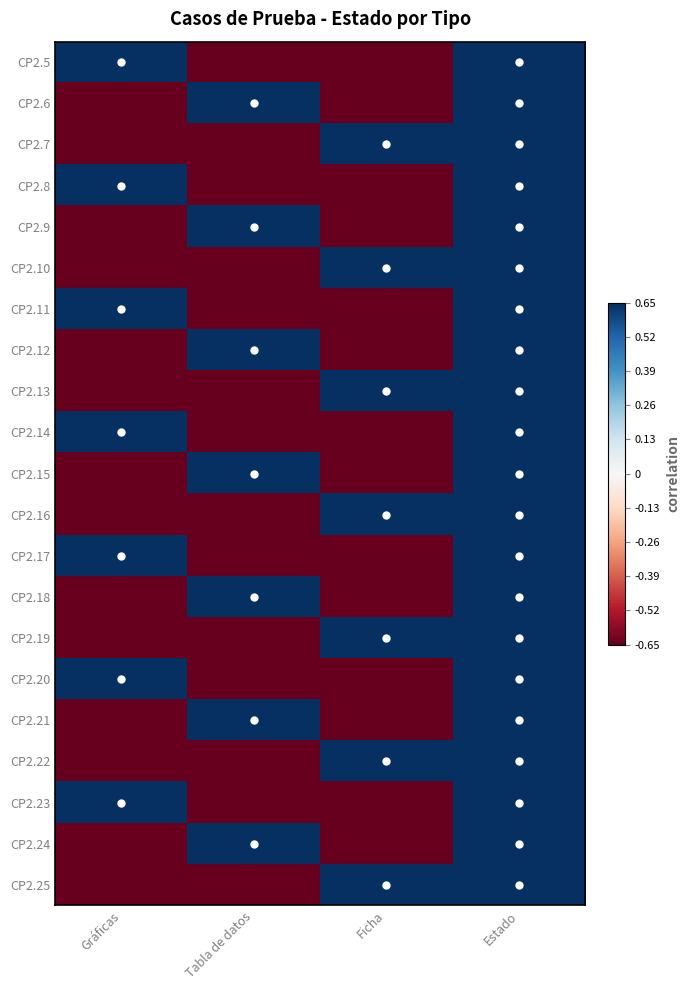

How many distinct data groups are displayed?

21